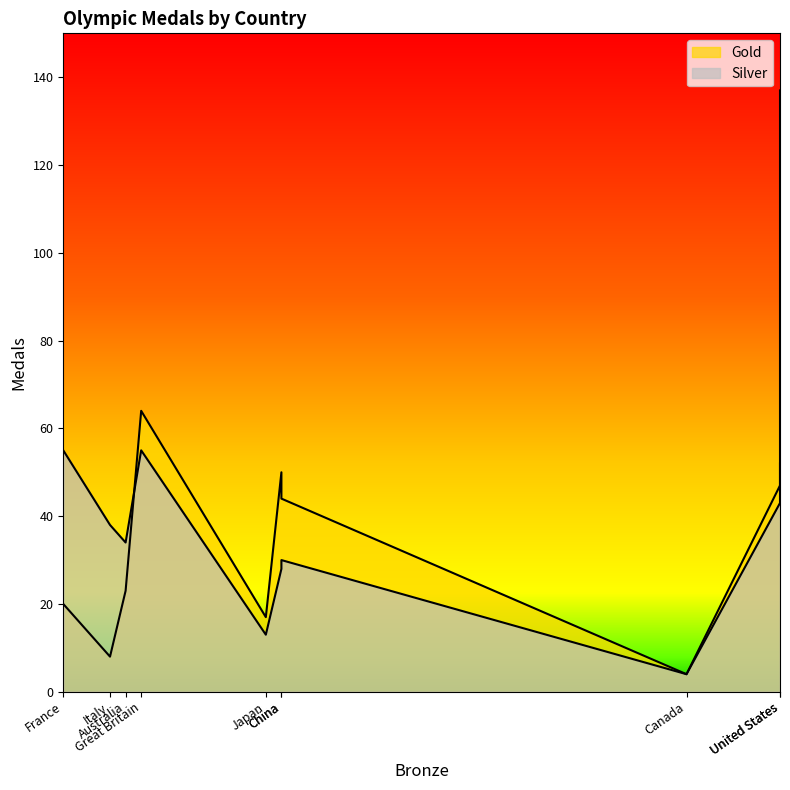

How many intersections are there between Gold and Silver?

1